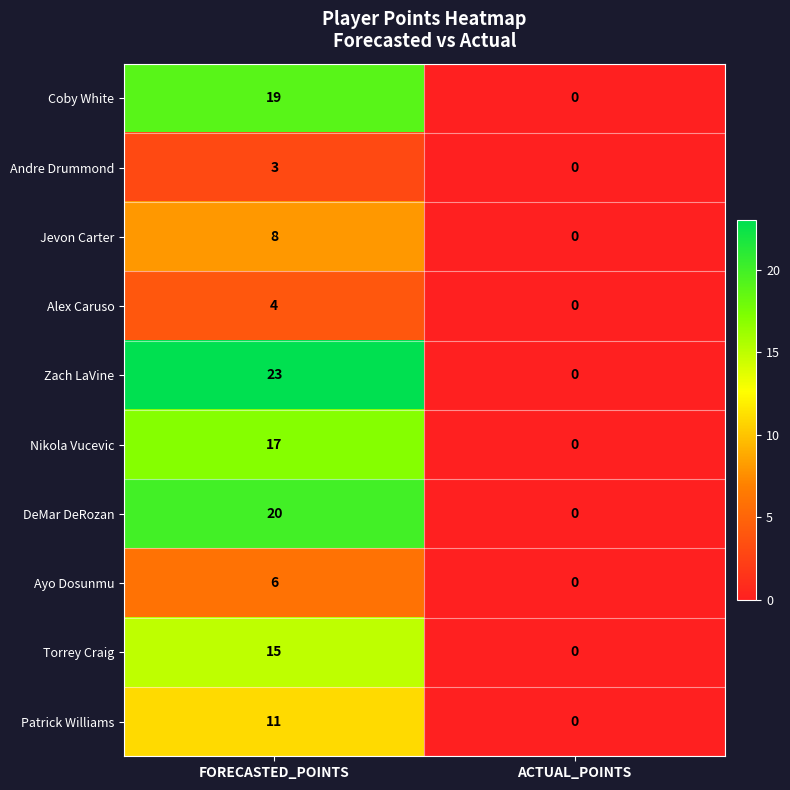

What is the difference between the maximum and minimum values in the Zach LaVine series?

23